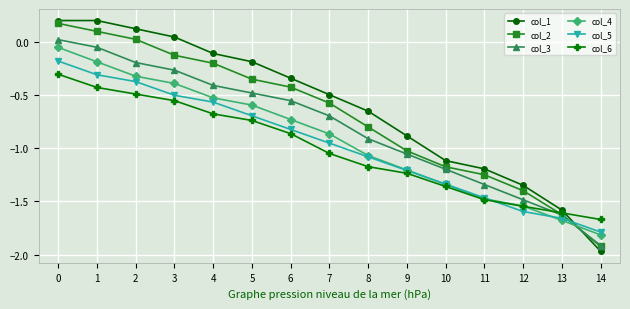

At how many categories does at least one series exceed -1?

10